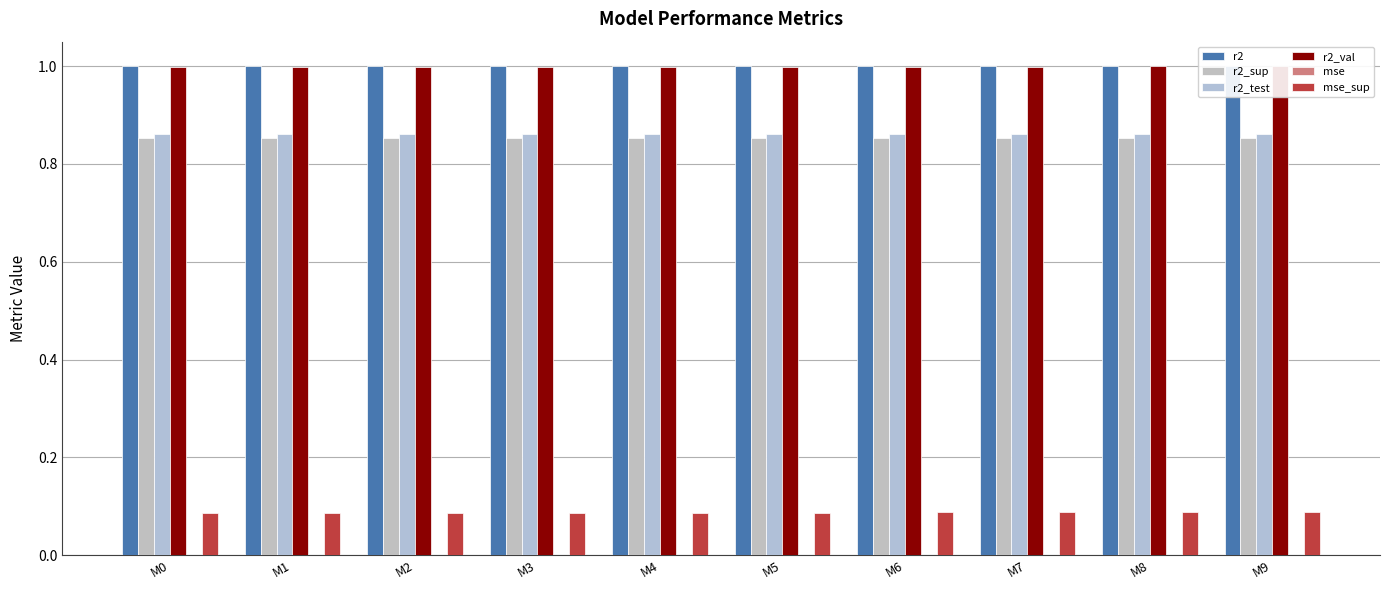

What is the highest value of the r2_val series?

1.0